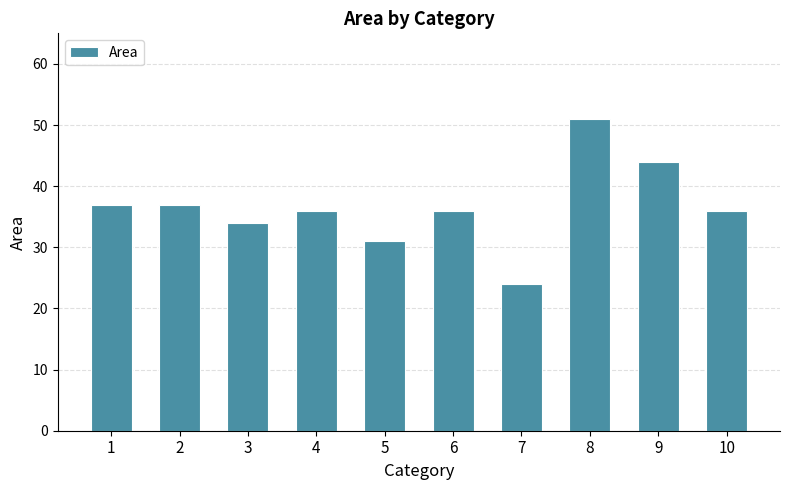

What is the sum of the values at 6 and 4?

72